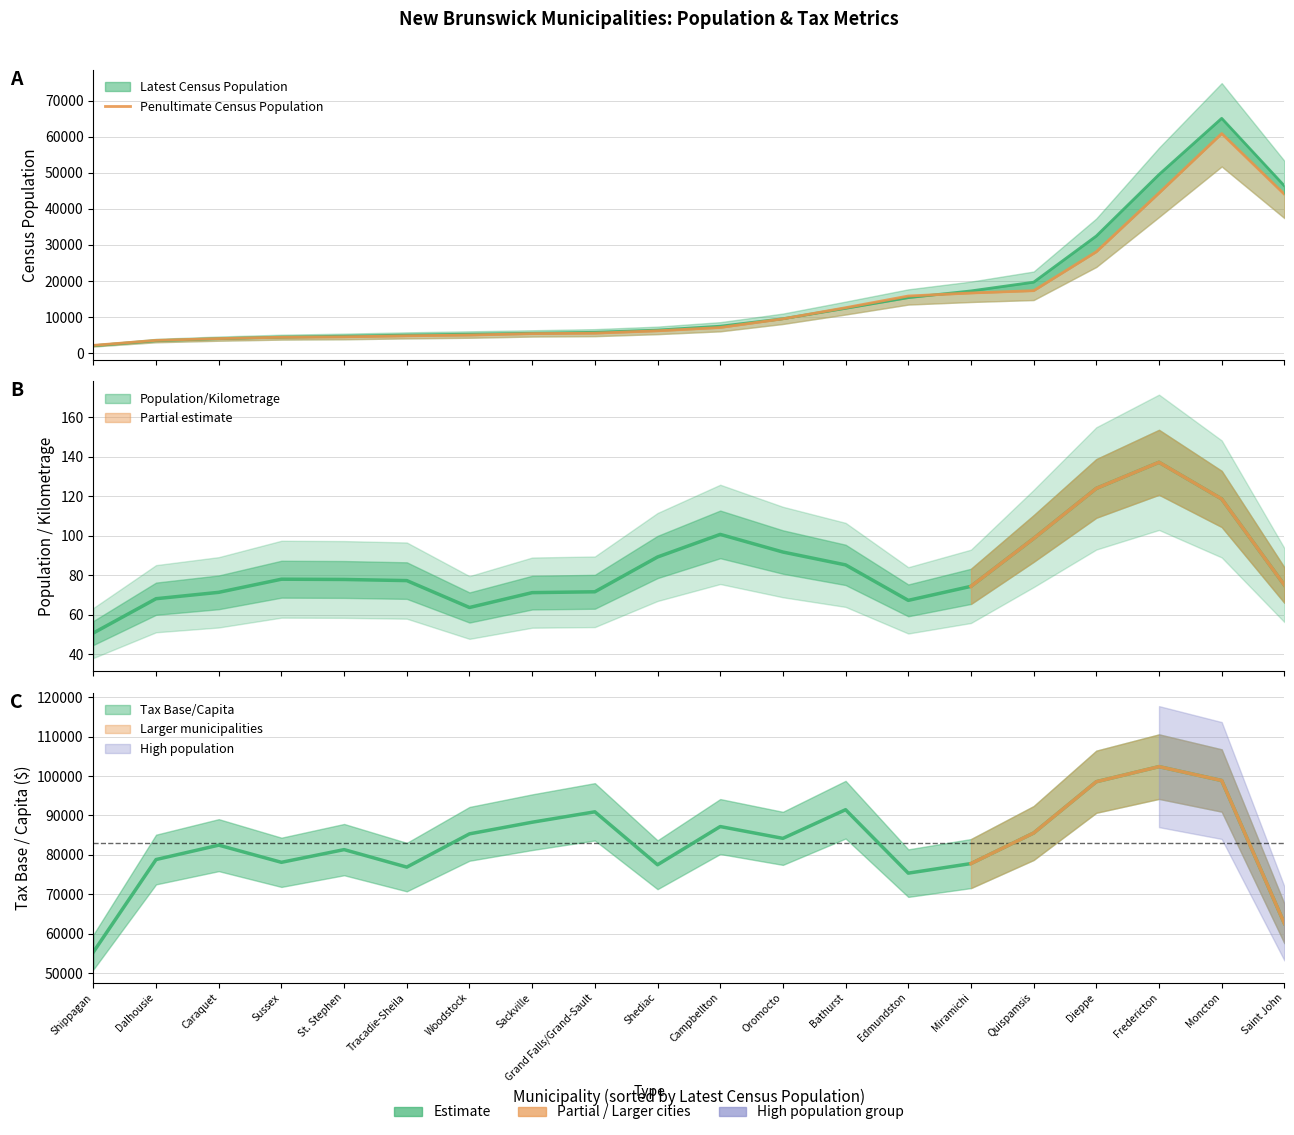

Rank the categories by value from lowest to highest.

Shippagan, Dalhousie, Caraquet, Sussex, St. Stephen, Tracadie-Sheila, Woodstock, Sackville, Grand Falls/Grand-Sault, Shediac, Campbellton, Oromocto, Bathurst, Edmundston, Miramichi, Quispamsis, Dieppe, Saint John, Fredericton, Moncton